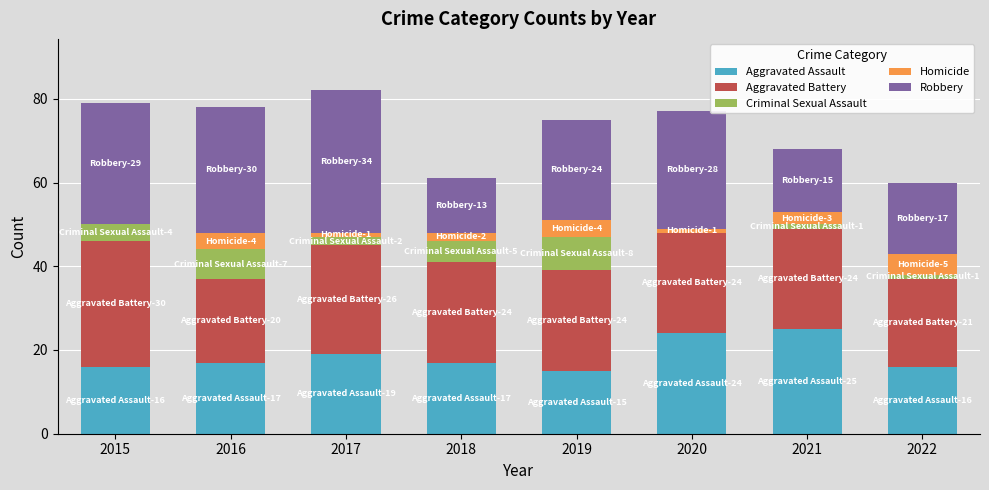

How many categories are shown in the chart?

8